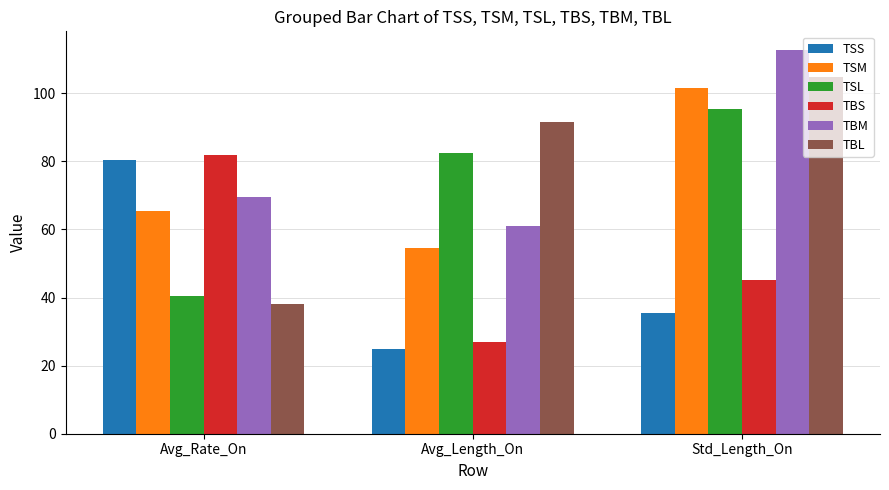

Which series changed the most between Avg_Length_On and Std_Length_On?

TBM